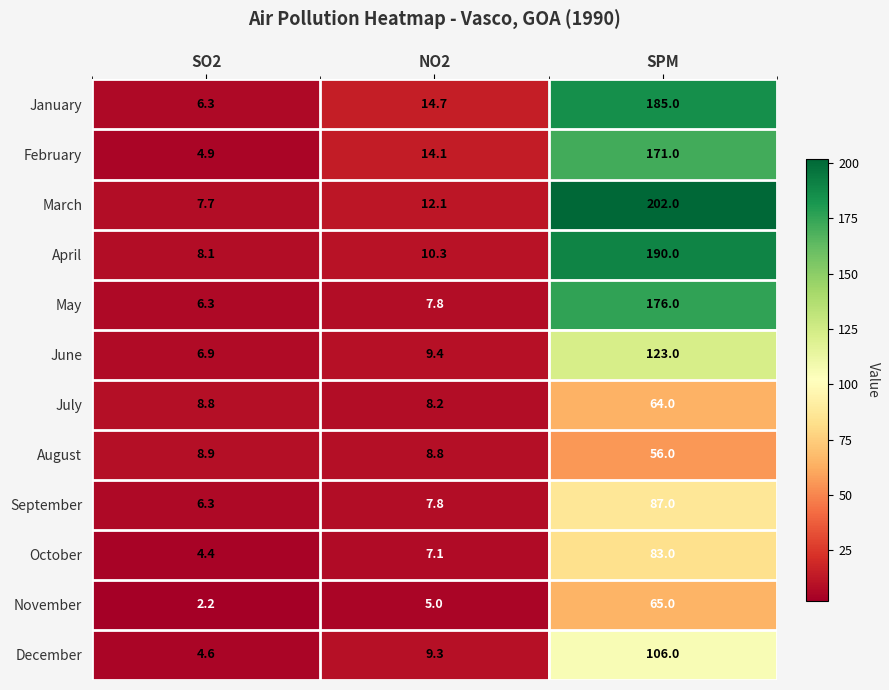

What is the sum of the July values at NO2 and SO2?

17.0